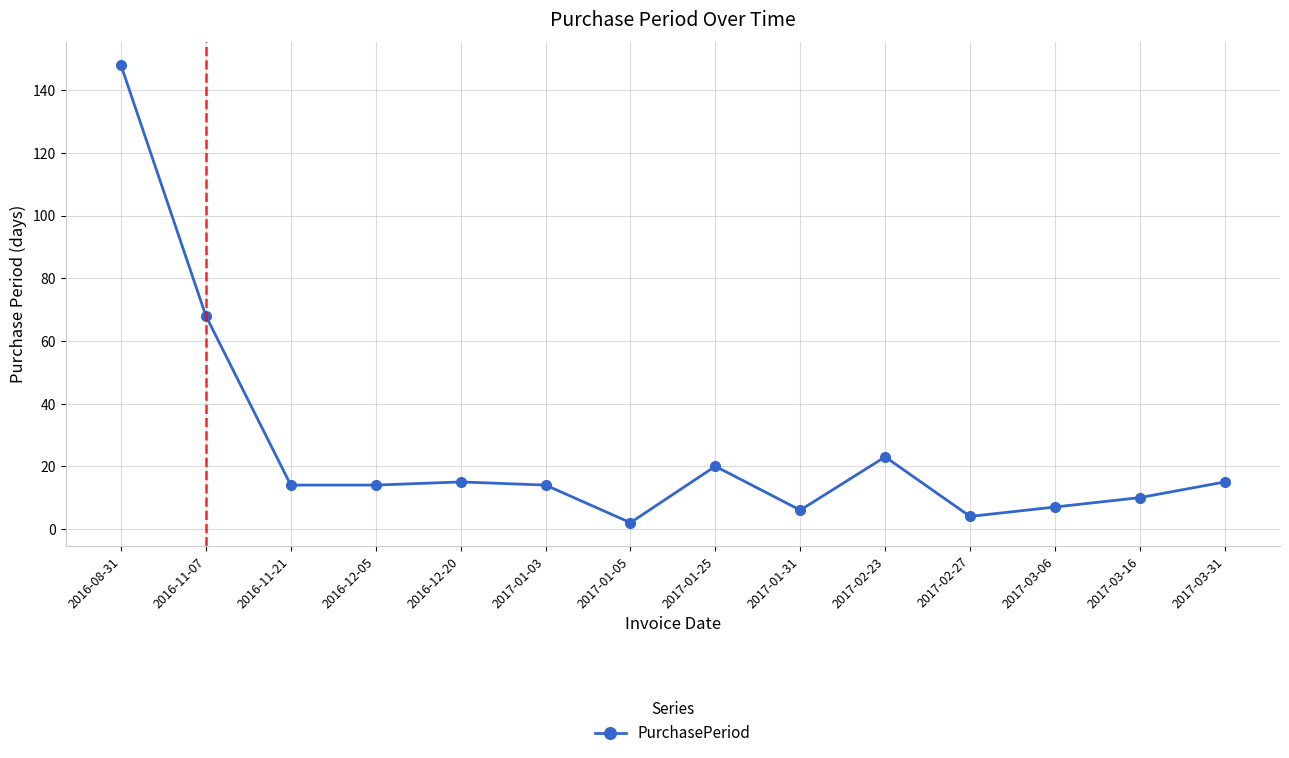

Is it true that the value at 2017-01-03 is 24?

False